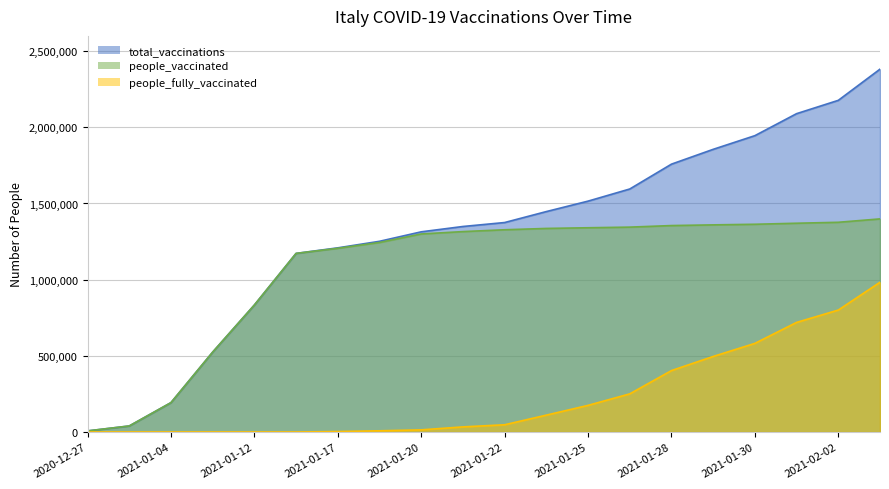

How many lines are shown in the chart?

3